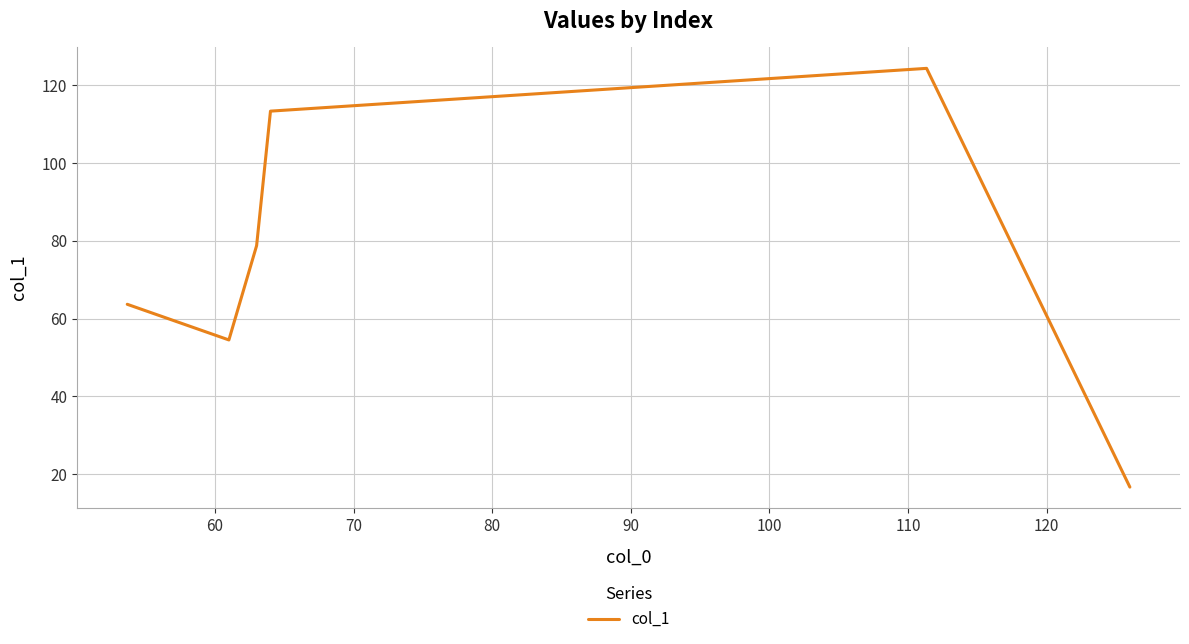

True or false: there are more than 0 points higher than both neighbors.

True